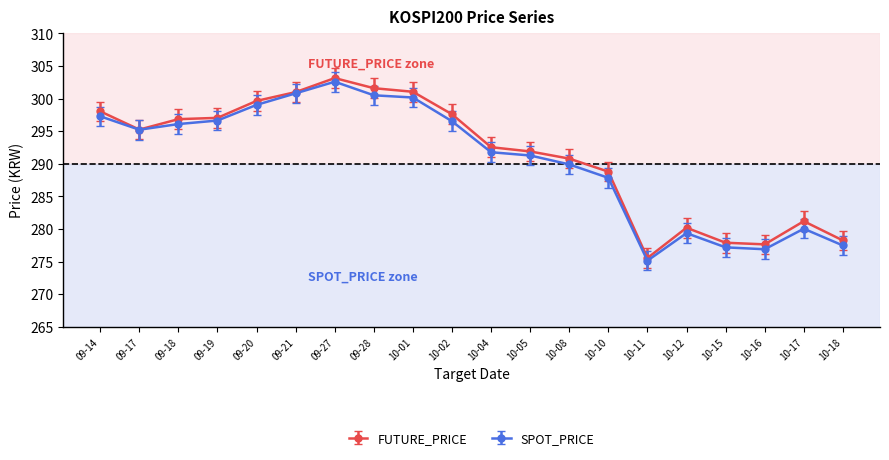

What is the total value across all series at 10-04?

584.3